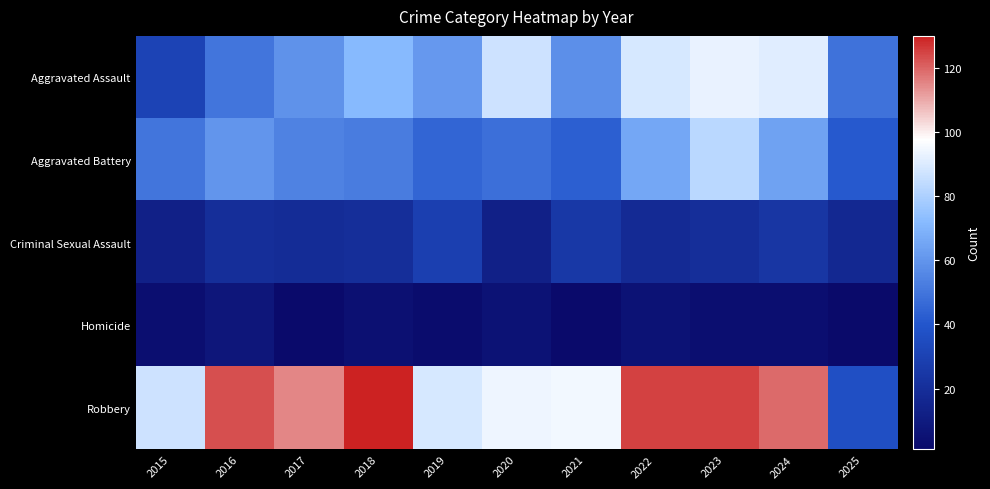

List the series in order of their peak value, lowest first.

Homicide, Criminal Sexual Assault, Aggravated Battery, Aggravated Assault, Robbery